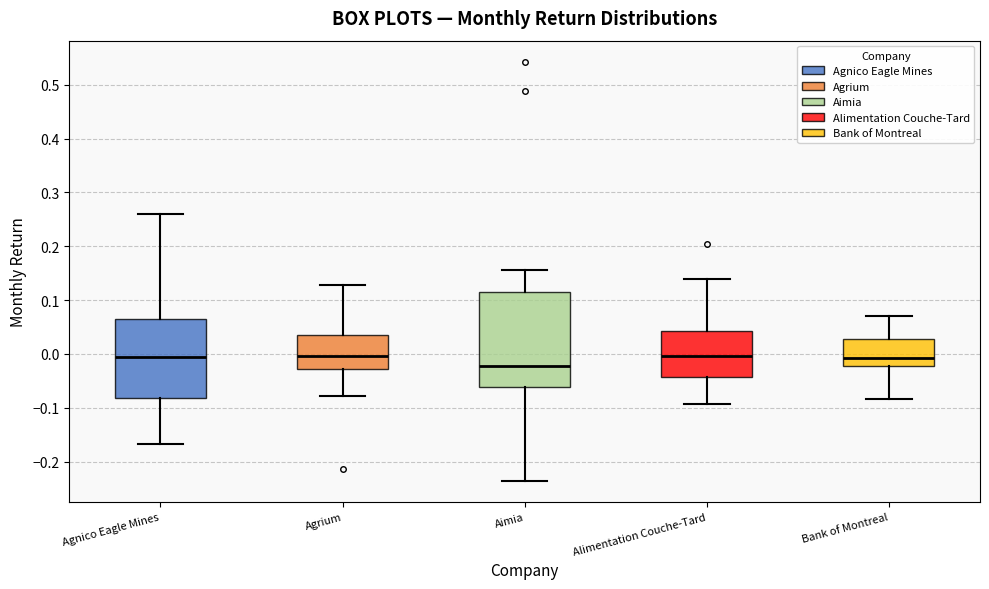

Comparing the boxes themselves (not the whiskers), which one is the tallest?

Aimia